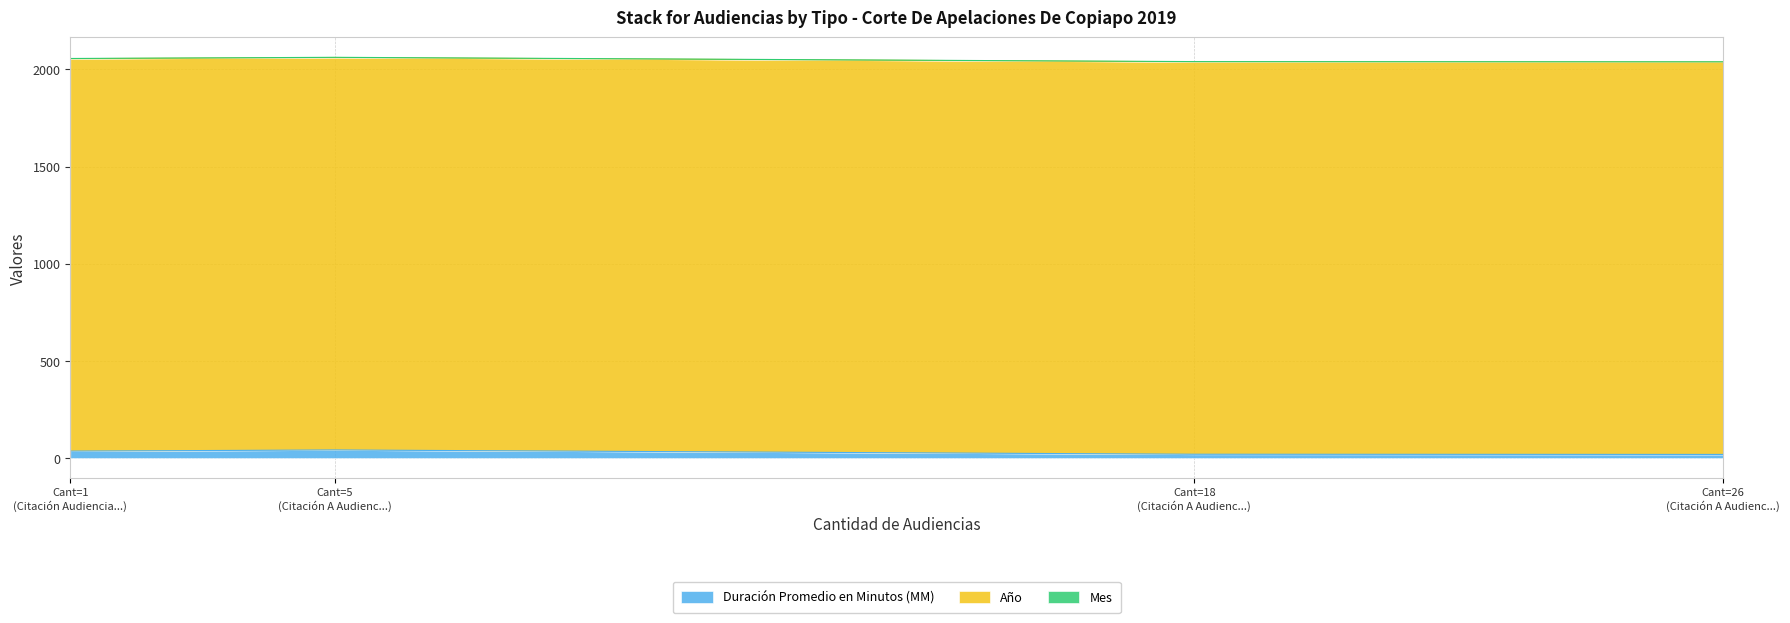

True or false: Año and Mes cross at least once.

False